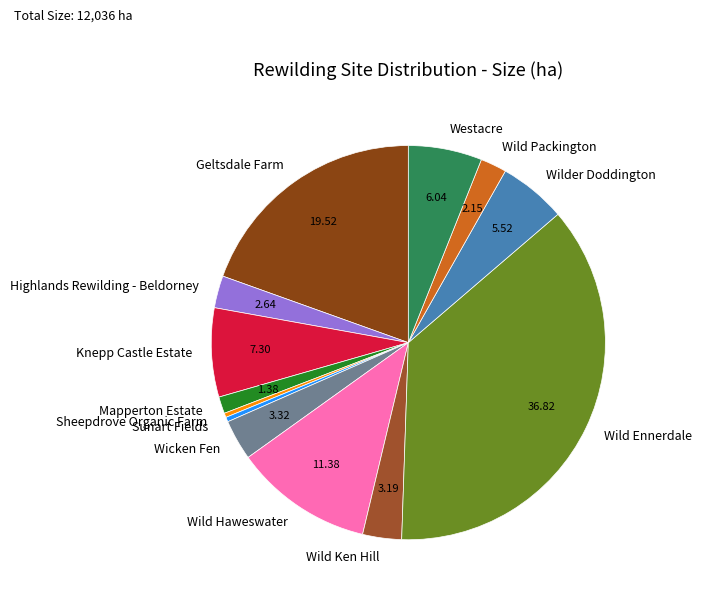

Combined, do Knepp Castle Estate and Wild Ken Hill account for over 50%?

No